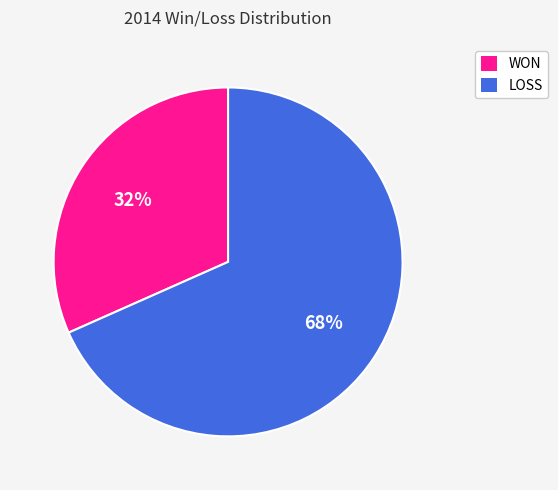

Rank the categories by value from lowest to highest.

WON, LOSS